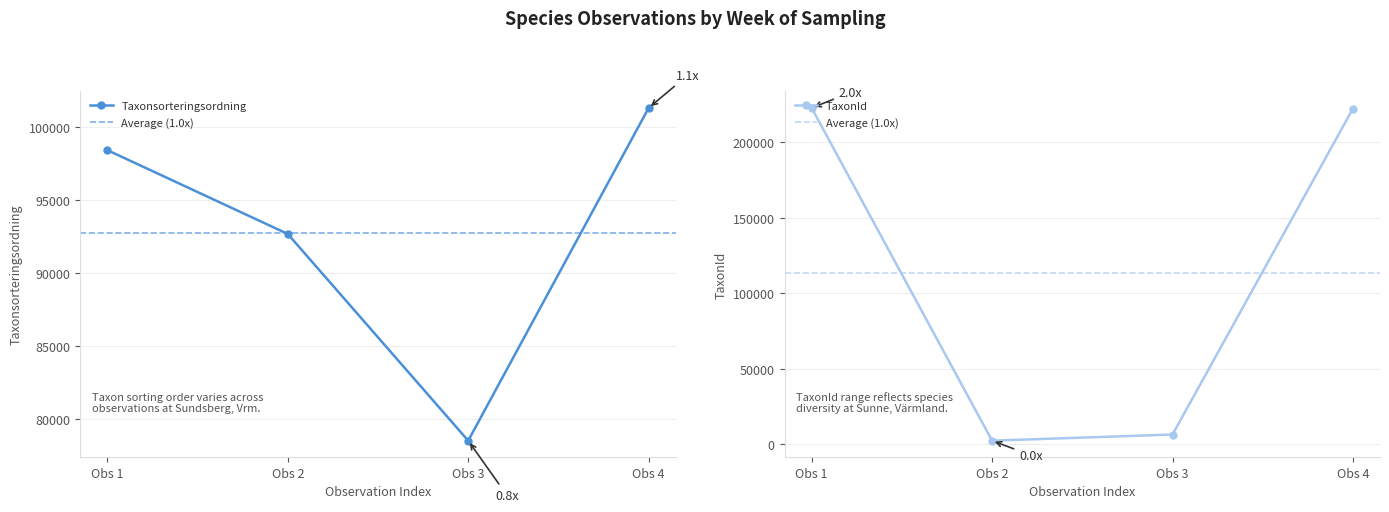

List the series in order of their peak value, lowest first.

Taxonsorteringsordning, TaxonId